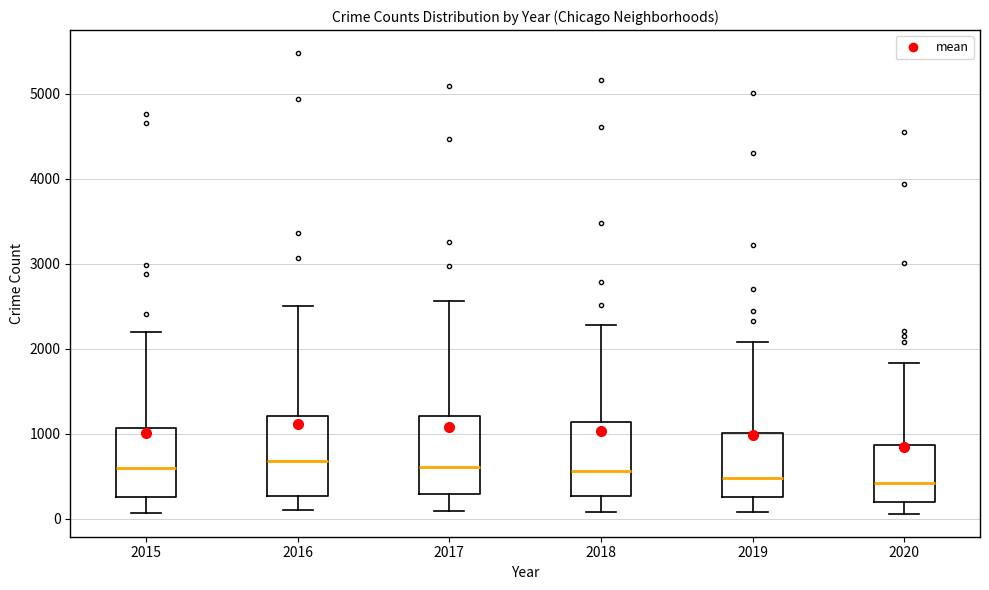

Reading left to right, transcribe this box plot: for each box, give where its median line is, the range the box spans, and where its two whiskers end, as read against the y-axis. The values are not printed on the chart, so give them approximately, as read against the axis.

2015: median 600, box 300 to 1100, whiskers 100 to 2200
2016: median 700, box 300 to 1200, whiskers 100 to 2500
2017: median 600, box 300 to 1200, whiskers 100 to 2600
2018: median 600, box 300 to 1100, whiskers 100 to 2300
2019: median 500, box 300 to 1000, whiskers 100 to 2100
2020: median 400, box 200 to 900, whiskers 100 to 1800